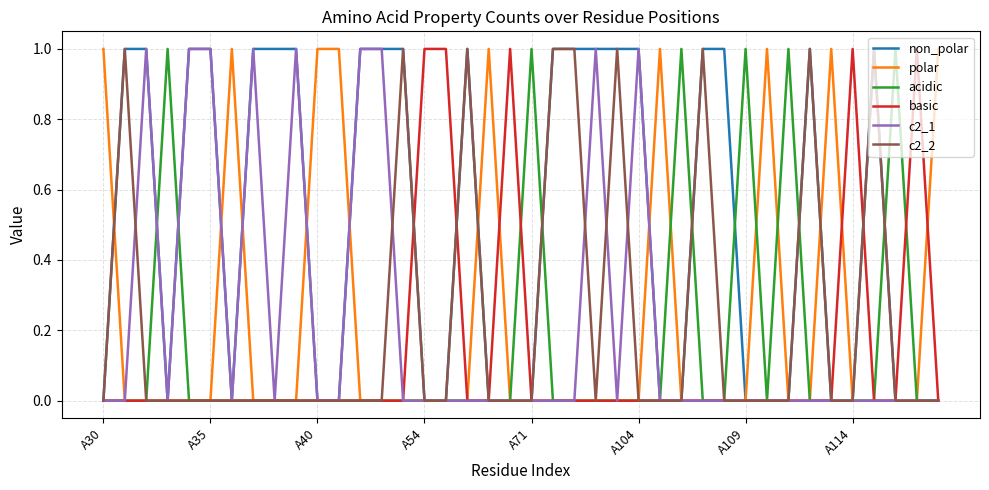

Which series has the largest total across all categories?

non_polar